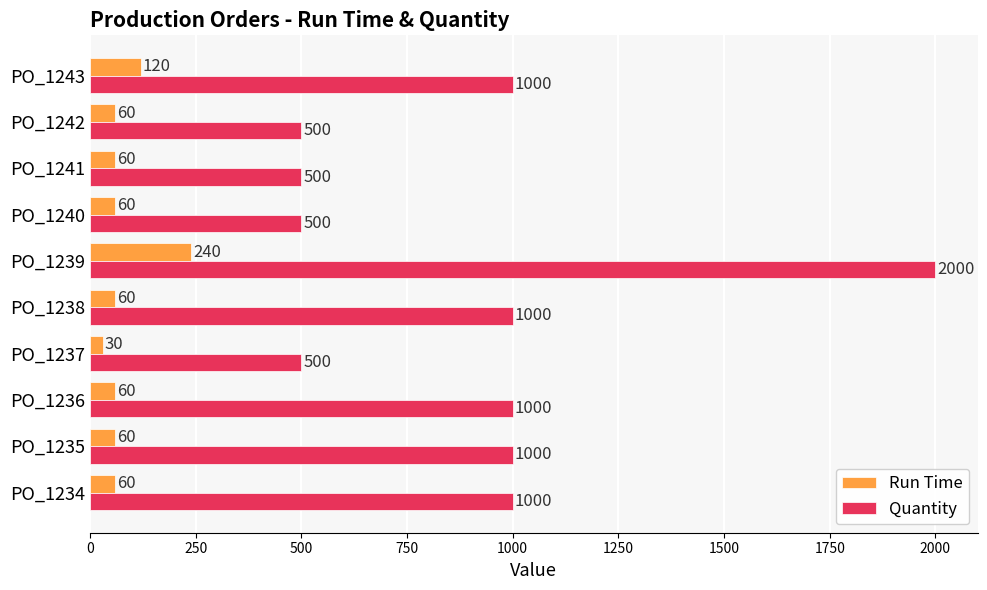

The Quantity series shows 1000 at PO_1243. True or false?

True